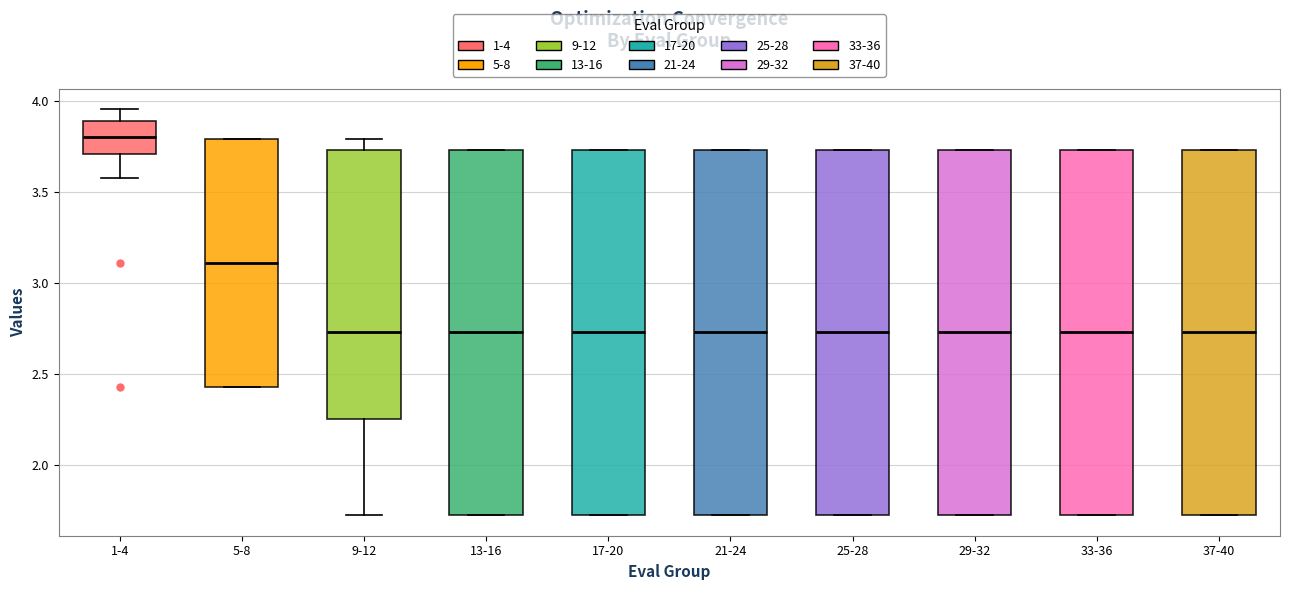

Reading left to right, transcribe this box plot: for each box, give where its median line is, the range the box spans, and where its two whiskers end, as read against the y-axis. The values are not printed on the chart, so give them approximately, as read against the axis.

1-4: median 3.80, box 3.70 to 3.90, whiskers 3.60 to 3.95
5-8: median 3.10, box 2.45 to 3.80, whiskers 2.45 to 3.80
9-12: median 2.75, box 2.25 to 3.75, whiskers 1.75 to 3.80
13-16: median 2.75, box 1.75 to 3.75, whiskers 1.75 to 3.75
17-20: median 2.75, box 1.75 to 3.75, whiskers 1.75 to 3.75
21-24: median 2.75, box 1.75 to 3.75, whiskers 1.75 to 3.75
25-28: median 2.75, box 1.75 to 3.75, whiskers 1.75 to 3.75
29-32: median 2.75, box 1.75 to 3.75, whiskers 1.75 to 3.75
33-36: median 2.75, box 1.75 to 3.75, whiskers 1.75 to 3.75
37-40: median 2.75, box 1.75 to 3.75, whiskers 1.75 to 3.75